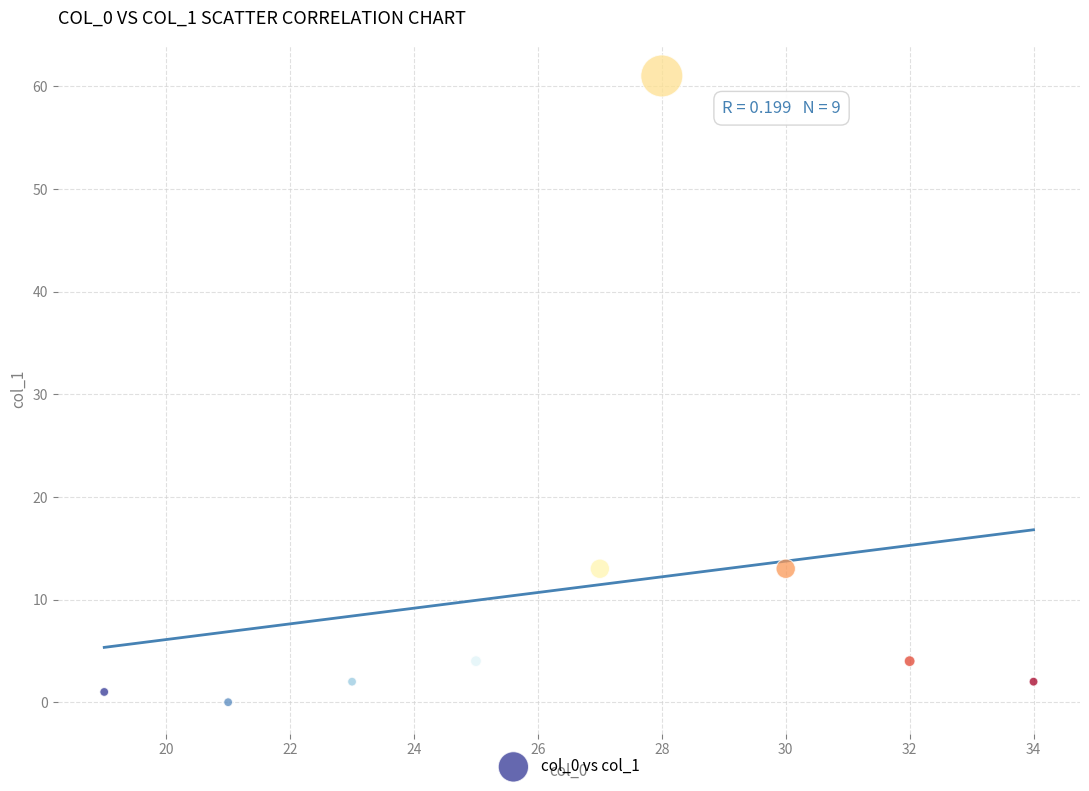

What is the range of Y values (max minus min)?

61